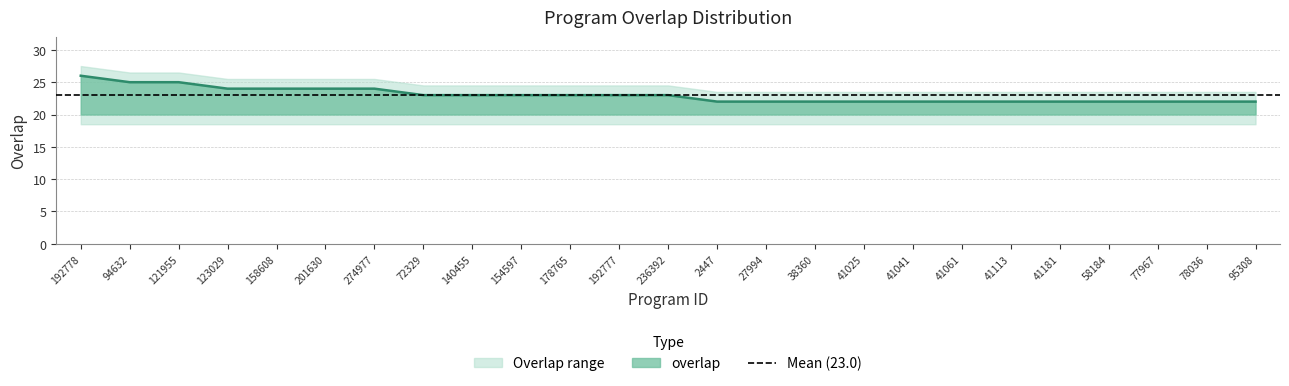

Rank the categories by value from lowest to highest.

2447, 27994, 38360, 41025, 41041, 41061, 41113, 41181, 58184, 77967, 78036, 95308, 72329, 140455, 154597, 178765, 192777, 236392, 123029, 158608, 201630, 274977, 94632, 121955, 192778